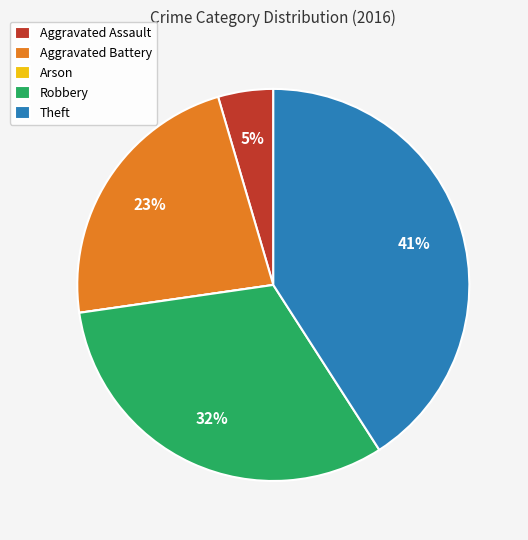

Approximately how many times larger is the value at Theft compared to Aggravated Battery?

1.8